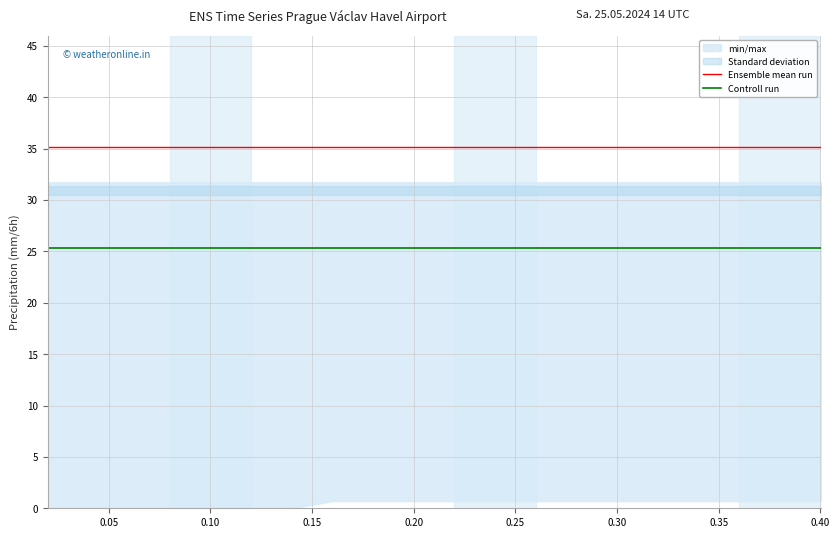

What is the label of the 9th point from the left?

0.40